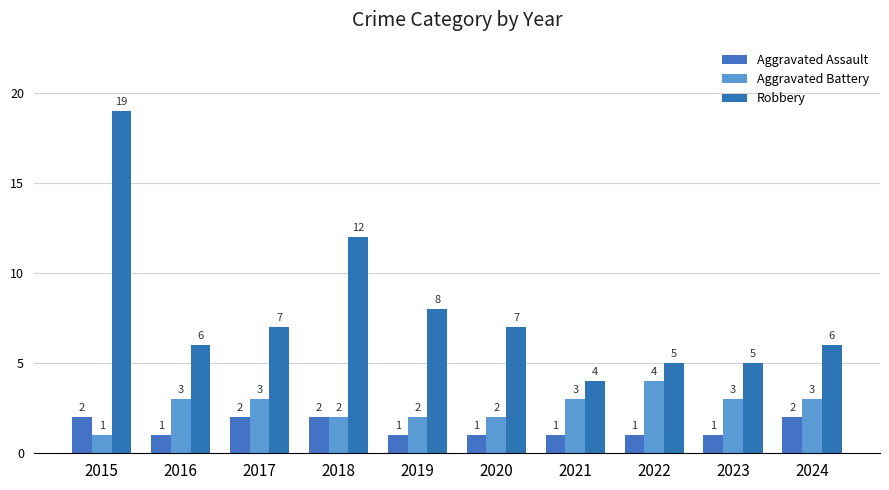

What is the total value across all series at 2019?

11